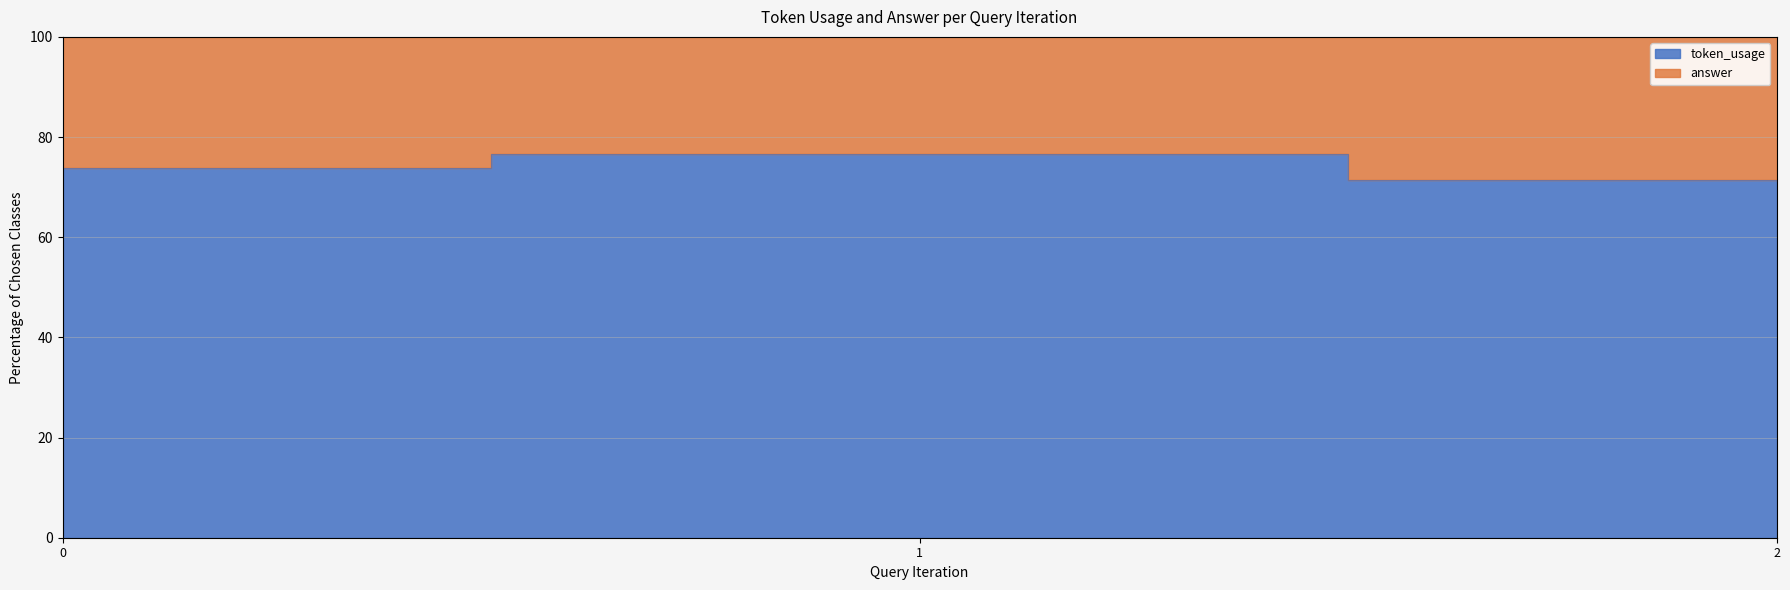

List the labels in order of value, smallest first.

2, 0, 1